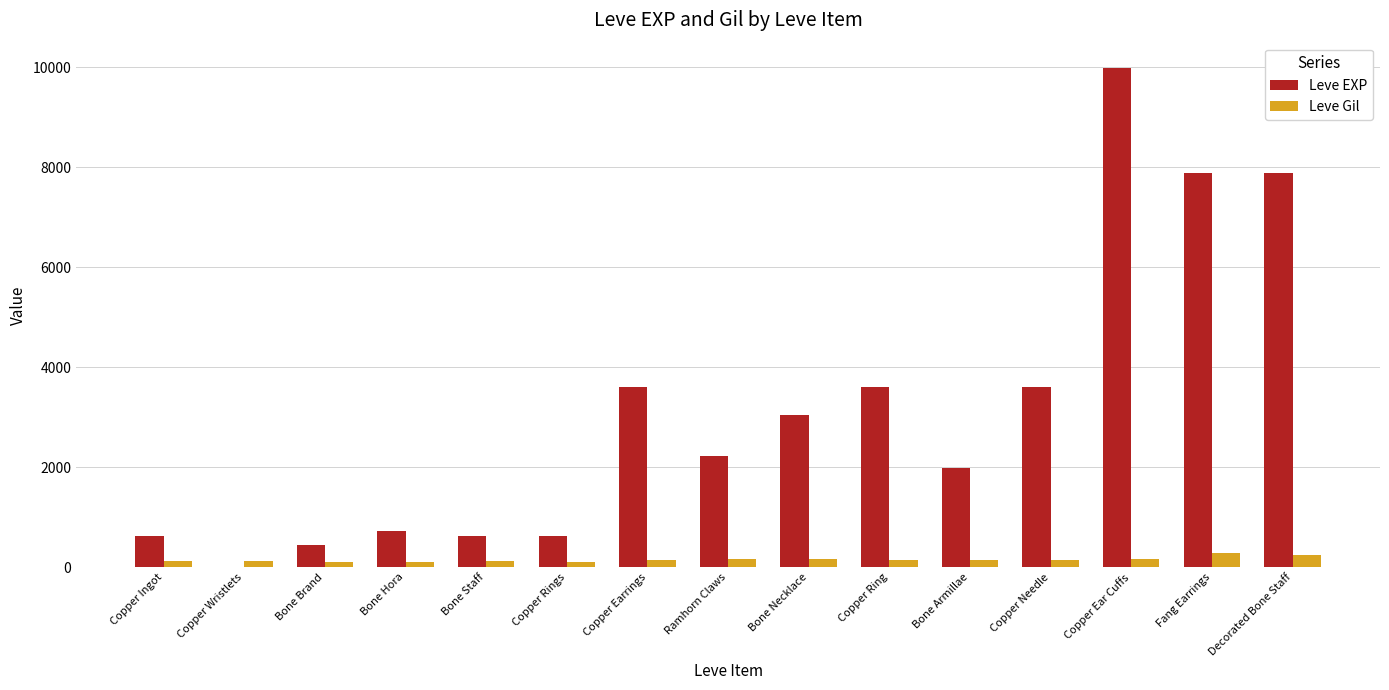

What is the sum of all Leve Gil values?

2280